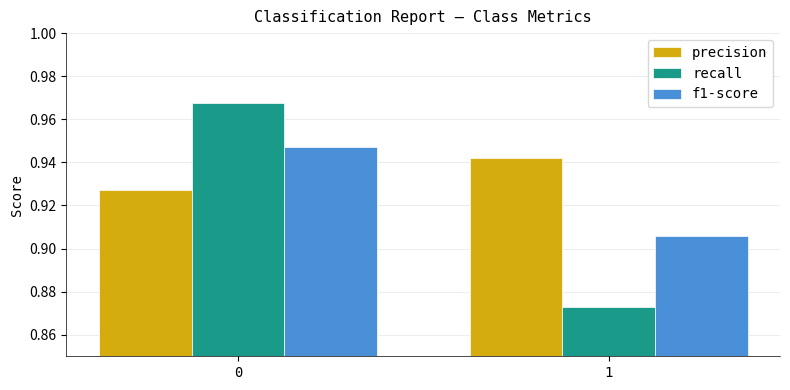

What is the total value across all series at 0?

2.8